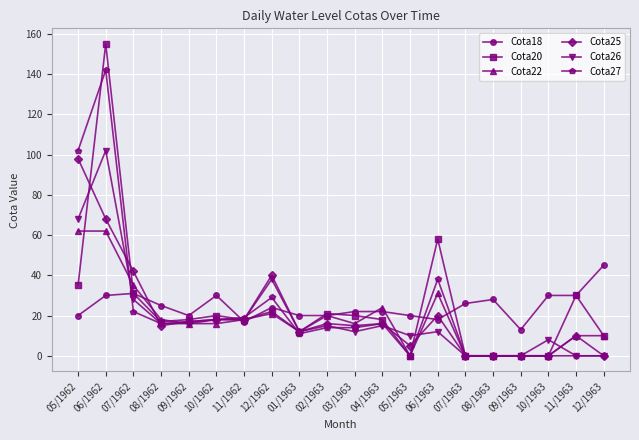

Reading left to right, list all the values displayed in this chart.

Cota18: 05/1962=20	06/1962=30	07/1962=31	08/1962=25	09/1962=20	10/1962=30	11/1962=17	12/1962=24	01/1963=20	02/1963=20	03/1963=22	04/1963=22	05/1963=20	06/1963=18	07/1963=26	08/1963=28	09/1963=13	10/1963=30	11/1963=30	12/1963=45
Cota20: 05/1962=35	06/1962=155	07/1962=31	08/1962=17	09/1962=18	10/1962=20	11/1962=18	12/1962=22	01/1963=12	02/1963=21	03/1963=20	04/1963=18	05/1963=0	06/1963=58	07/1963=0	08/1963=0	09/1963=0	10/1963=0	11/1963=30	12/1963=10
Cota22: 05/1962=62	06/1962=62	07/1962=35	08/1962=18	09/1962=16	10/1962=16	11/1962=18	12/1962=21	01/1963=12	02/1963=20	03/1963=16	04/1963=24	05/1963=0	06/1963=31	07/1963=0	08/1963=0	09/1963=0	10/1963=0	11/1963=10	12/1963=10
Cota25: 05/1962=98	06/1962=68	07/1962=42	08/1962=15	09/1962=17	10/1962=18	11/1962=18	12/1962=40	01/1963=12	02/1963=16	03/1963=15	04/1963=16	05/1963=5	06/1963=20	07/1963=0	08/1963=0	09/1963=0	10/1963=0	11/1963=10	12/1963=0
Cota26: 05/1962=68	06/1962=102	07/1962=28	08/1962=16	09/1962=16	10/1962=18	11/1962=18	12/1962=38	01/1963=12	02/1963=15	03/1963=12	04/1963=15	05/1963=10	06/1963=12	07/1963=0	08/1963=0	09/1963=0	10/1963=8	11/1963=0	12/1963=0
Cota27: 05/1962=102	06/1962=142	07/1962=22	08/1962=16	09/1962=17	10/1962=18	11/1962=19	12/1962=29	01/1963=11	02/1963=14	03/1963=14	04/1963=16	05/1963=0	06/1963=38	07/1963=0	08/1963=0	09/1963=0	10/1963=0	11/1963=0	12/1963=0